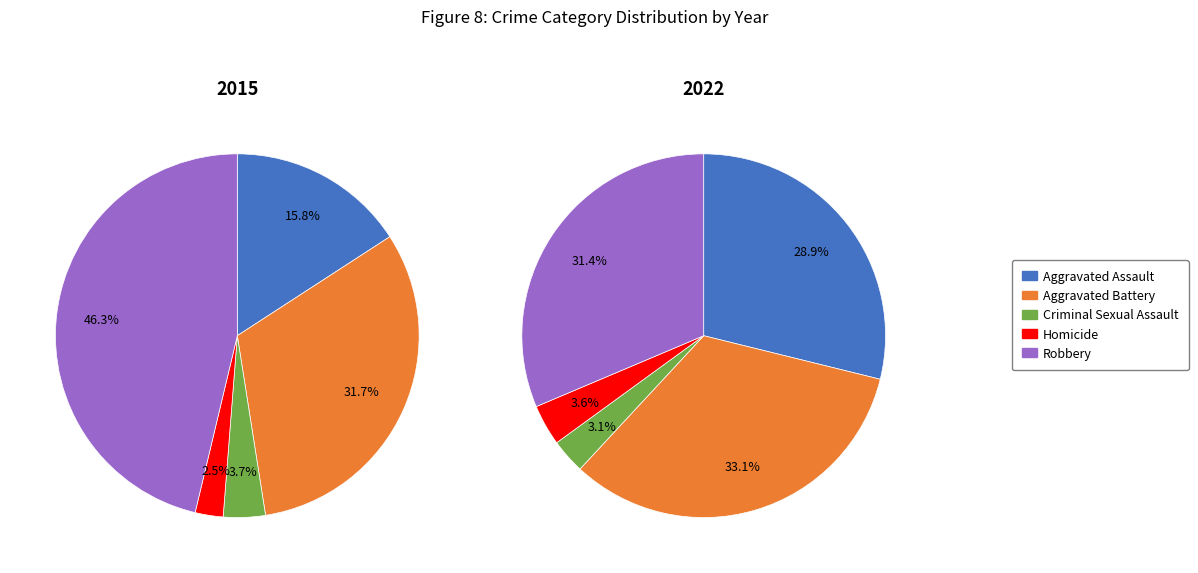

To the nearest percent, what is the difference between the largest and smallest slice percentages?

30%